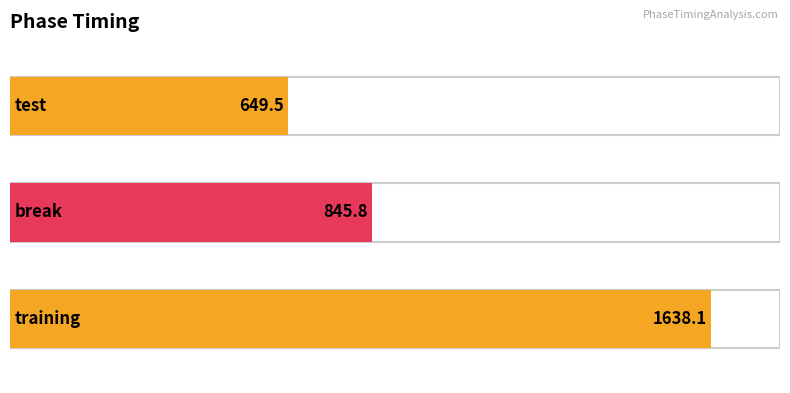

What is the value of the 3rd bar from the left?

1638.1